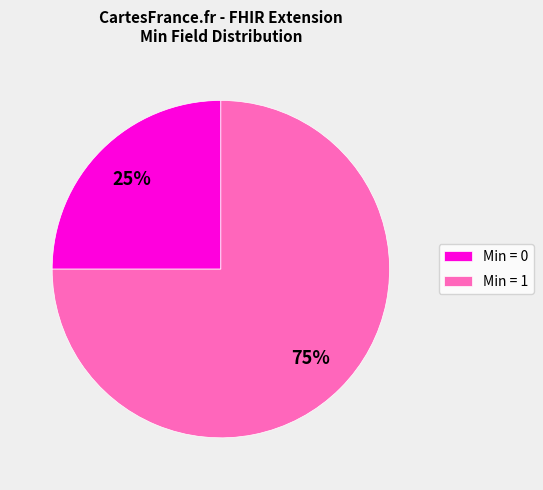

Does any single category account for the majority?

Yes